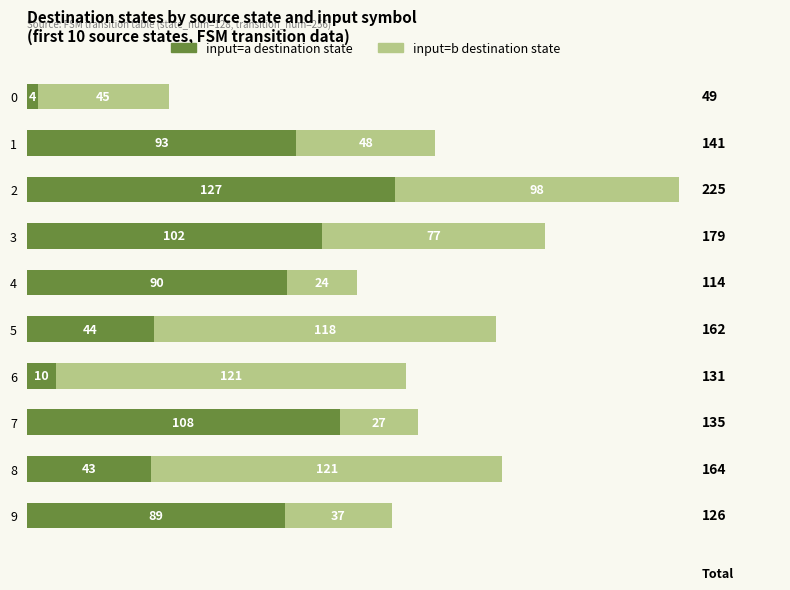

What is the total value across all series at 0?

49